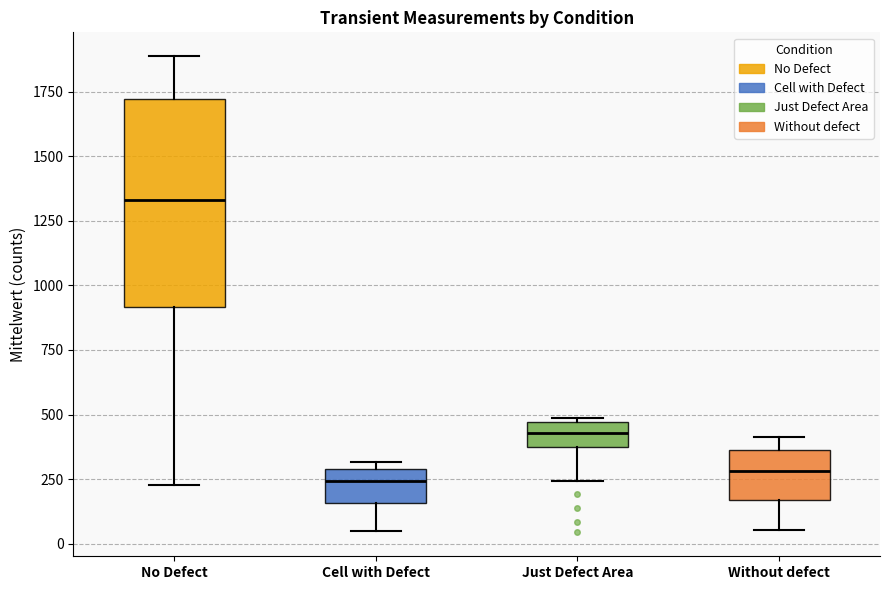

Which box is the tallest, from its lower edge to its upper edge?

No Defect